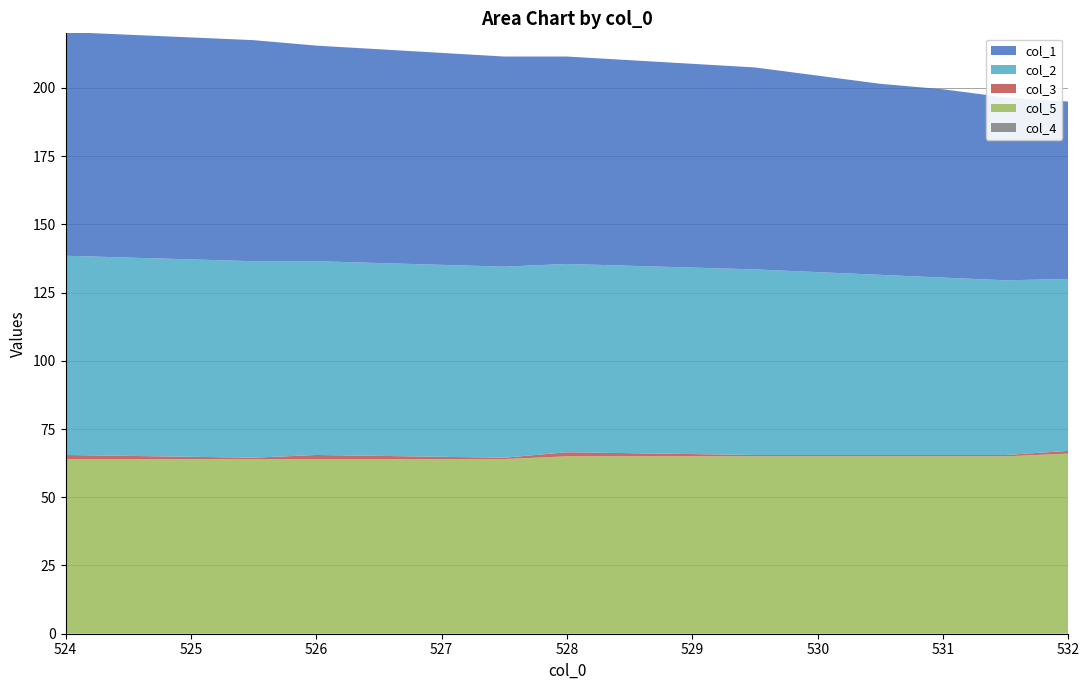

Reading left to right, transcribe all the data shown in this chart.

col_4: 524.0=0.0	525.5=0.0	526.0=0.0	527.5=0.0	528.0=0.0	529.5=0.0	530.0=0.0	530.5=0.0	531.0=0.0	531.5=0.0	532.0=0.0
col_5: 524.0=64.0	525.5=64.0	526.0=64.0	527.5=64.0	528.0=65.0	529.5=65.0	530.0=65.0	530.5=65.0	531.0=65.0	531.5=65.0	532.0=66.0
col_3: 524.0=1.5	525.5=0.5	526.0=1.5	527.5=0.5	528.0=1.5	529.5=0.5	530.0=0.5	530.5=0.5	531.0=0.5	531.5=0.5	532.0=1.0
col_2: 524.0=73.0	525.5=72.0	526.0=71.0	527.5=70.0	528.0=69.0	529.5=68.0	530.0=67.0	530.5=66.0	531.0=65.0	531.5=64.0	532.0=63.0
col_1: 524.0=82.0	525.5=81.0	526.0=79.0	527.5=77.0	528.0=76.0	529.5=74.0	530.0=72.0	530.5=70.0	531.0=69.0	531.5=67.0	532.0=65.0